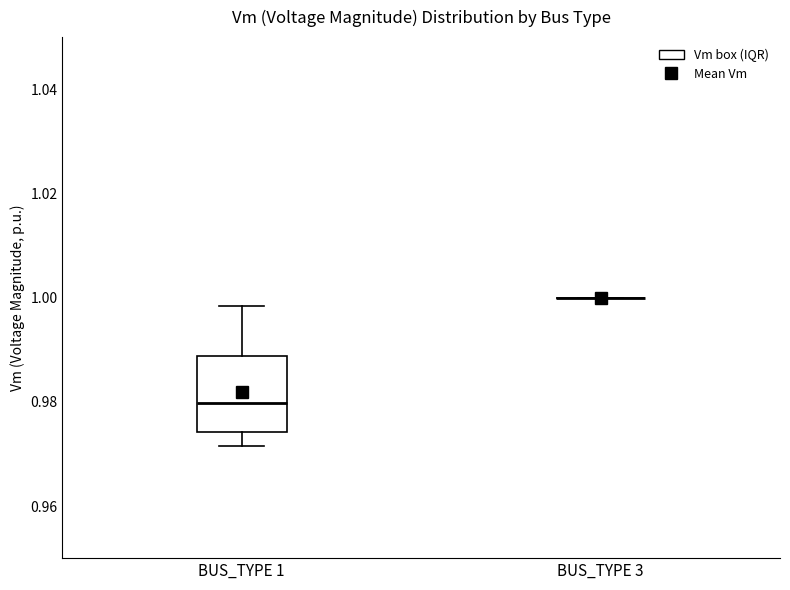

Reading left to right, read every box against the y-axis: the position of its median line, the range the box covers, and the ends of its whiskers. The values are not printed on the chart, so give them approximately, as read against the axis.

BUS_TYPE 1: median 0.980, box 0.974 to 0.988, whiskers 0.972 to 0.998
BUS_TYPE 3: box collapsed to a line at 1.000, whiskers 1.000 to 1.000